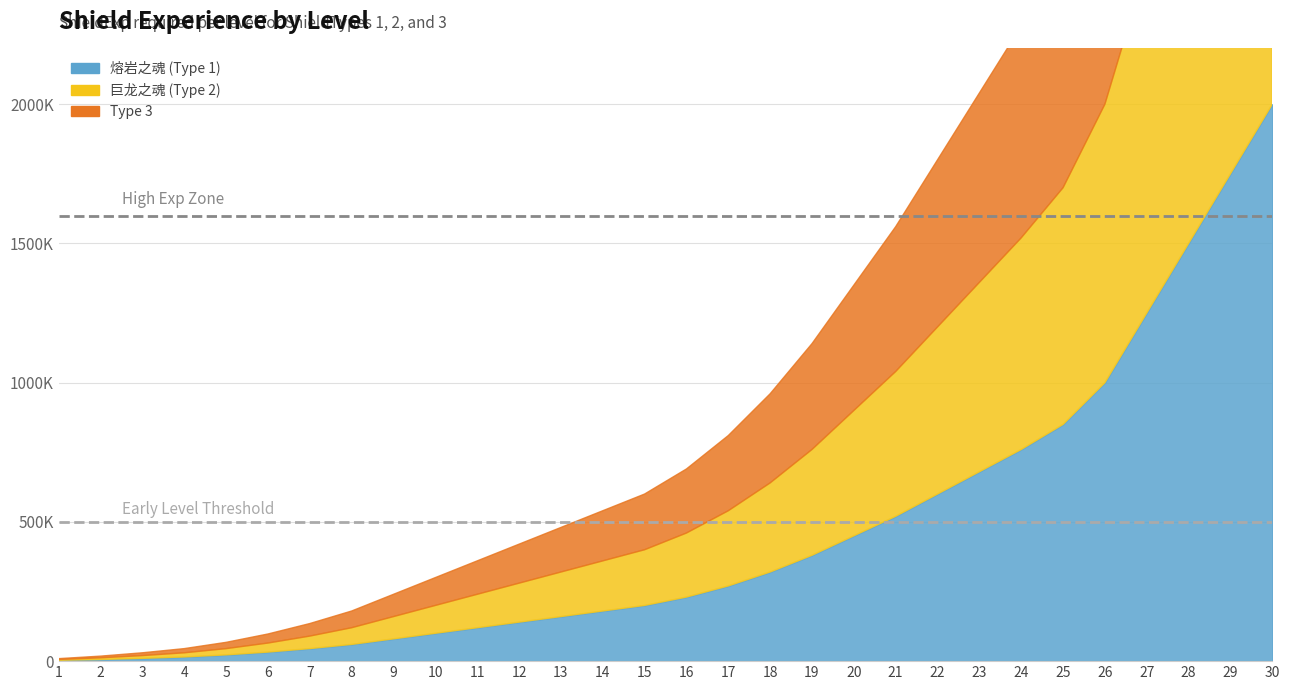

Between 17 and 21, which is larger?

21